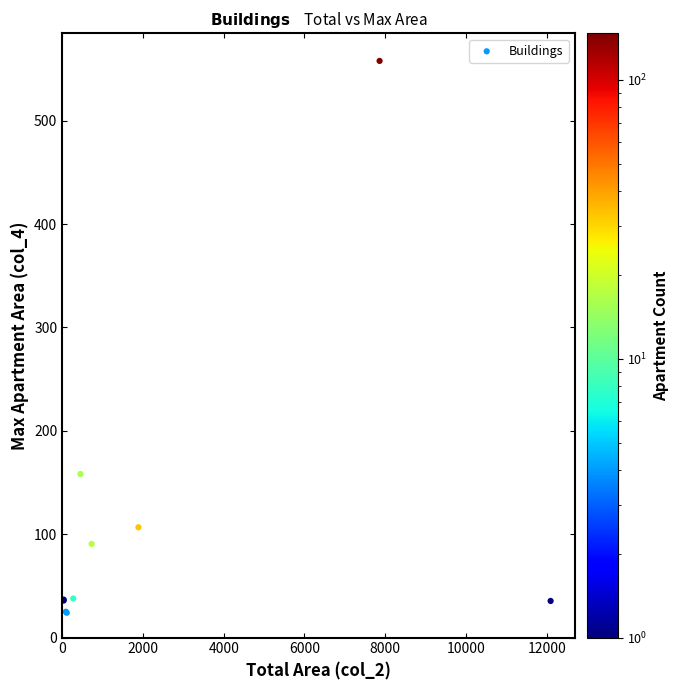

What Y value in the scatter plot is closest to 290?

158.2